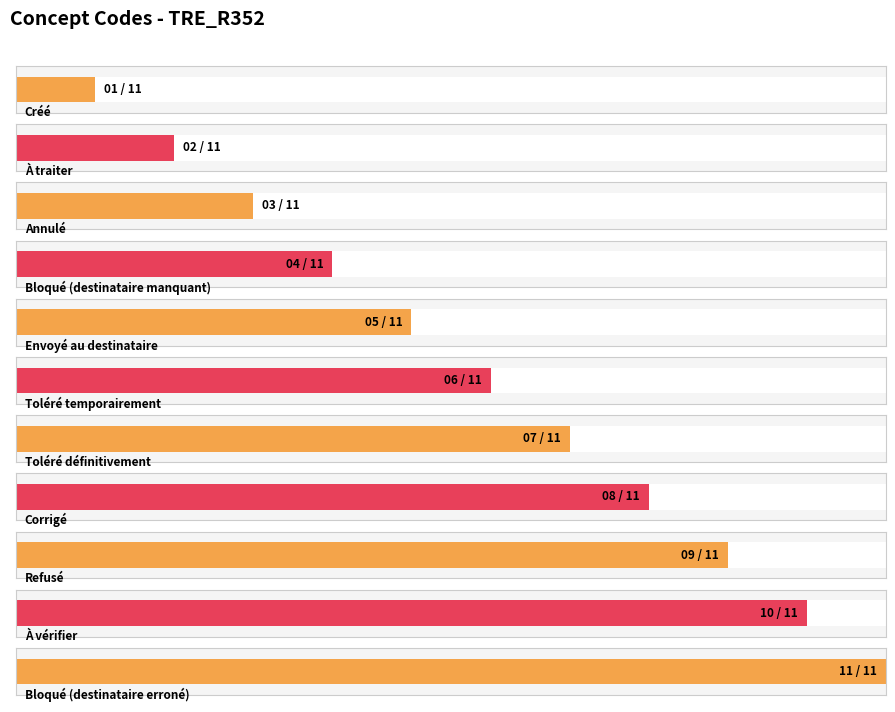

How many bars are there in total?

11